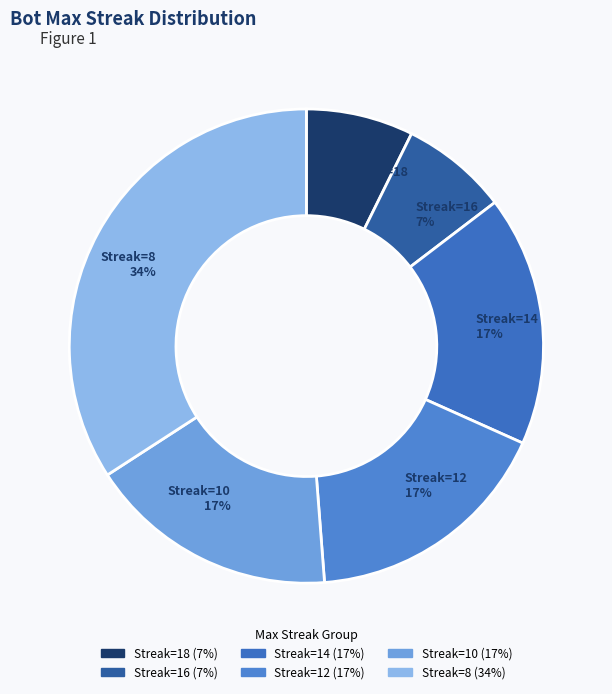

What is the largest slice in the pie chart?

Streak=8